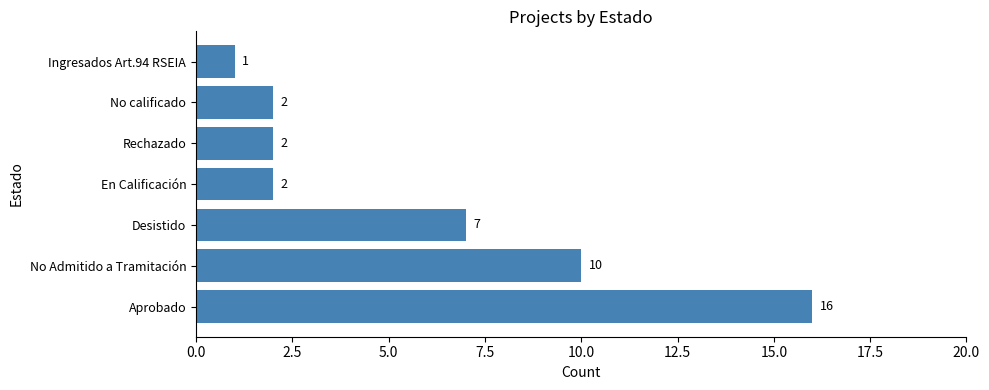

What is the approximate value at Desistido?

7